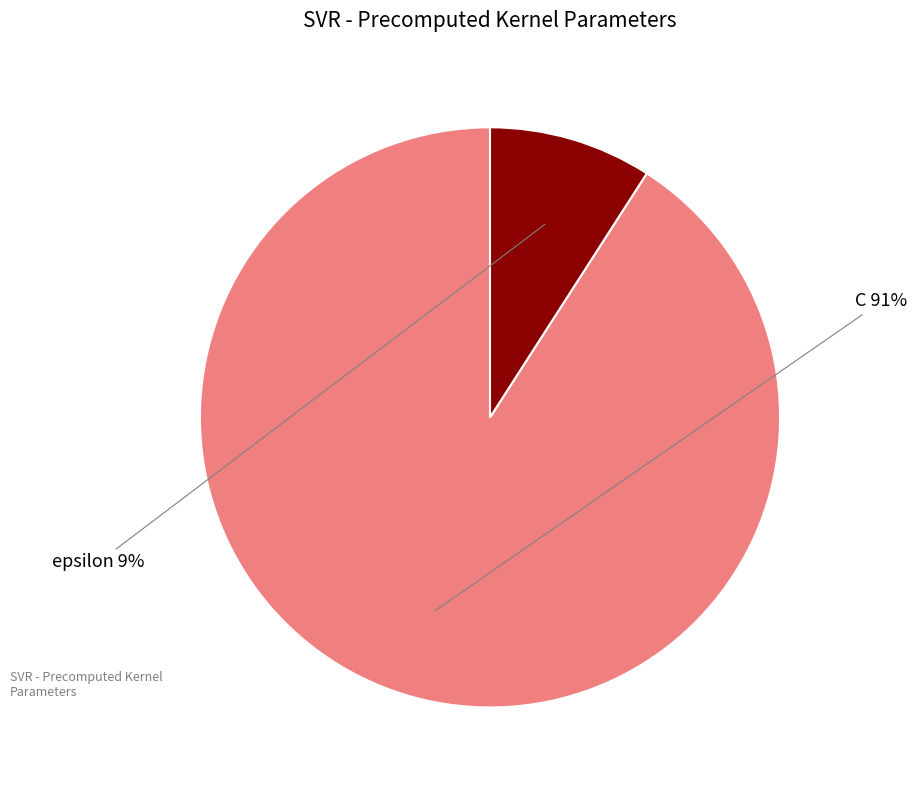

Approximately how many times larger is the value at epsilon compared to C?

0.1